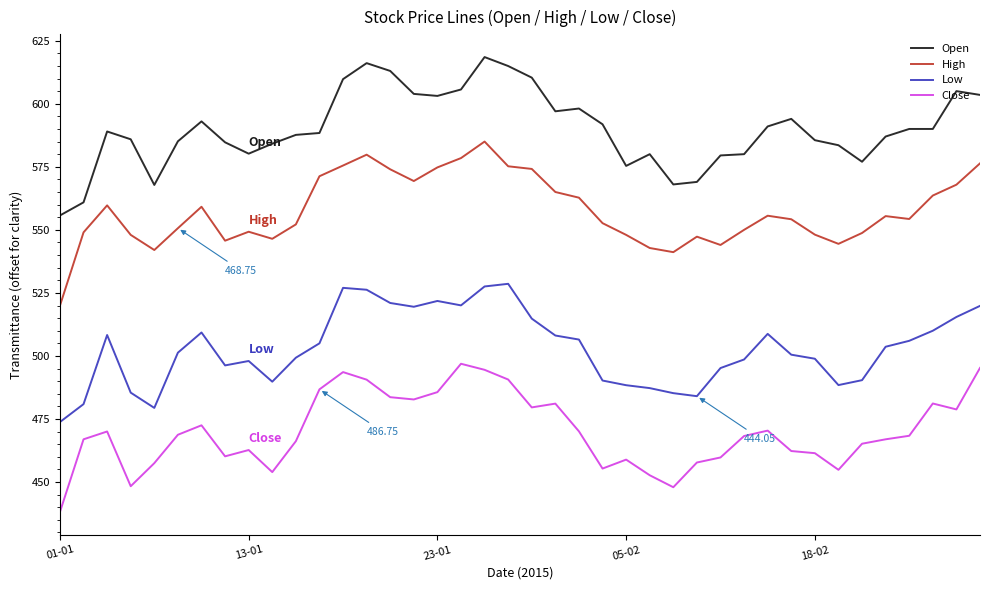

True or false: Close and High intersect in this chart.

False